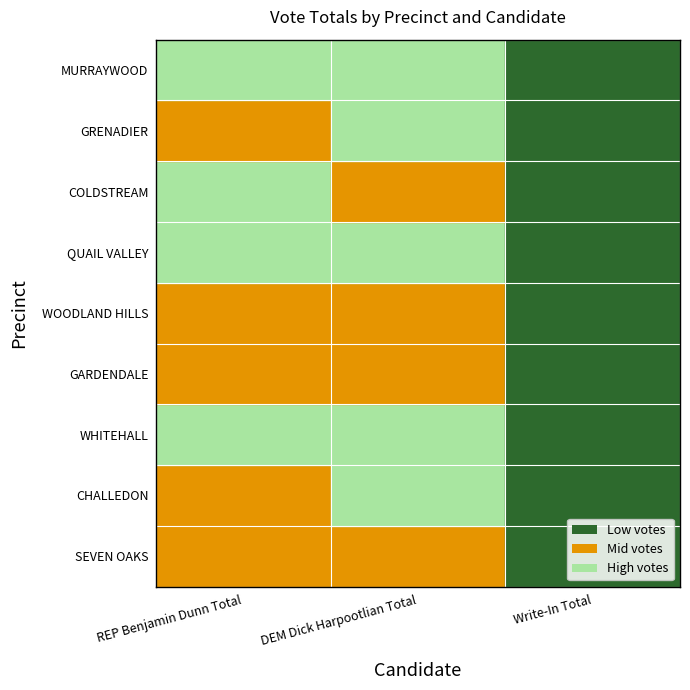

What is the sum of the SEVEN OAKS values at DEM Dick Harpootlian Total and REP Benjamin Dunn Total?

1252